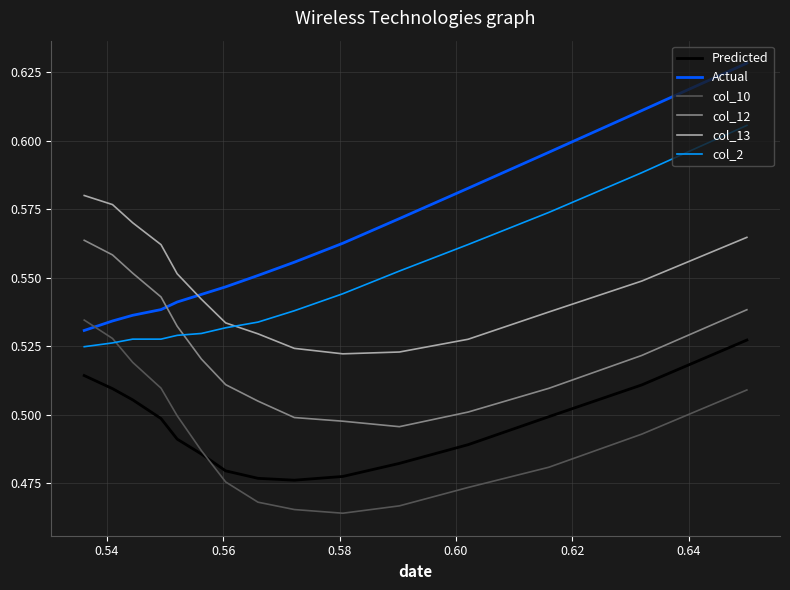

Which series has the largest total across all categories?

Actual